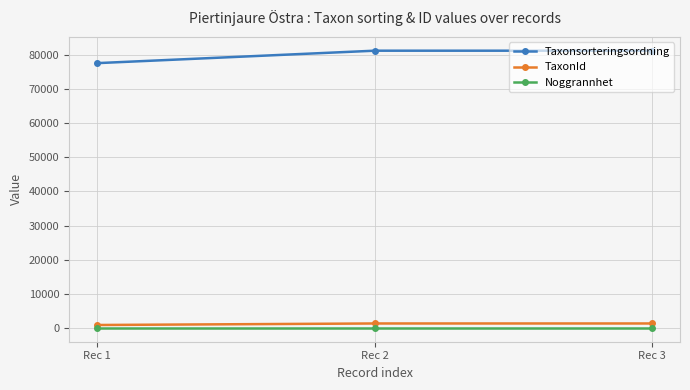

Reading left to right, what are all the values shown in this chart?

Taxonsorteringsordning: 77588	81236	81236
TaxonId: 864	1312	1312
Noggrannhet: 25	25	25